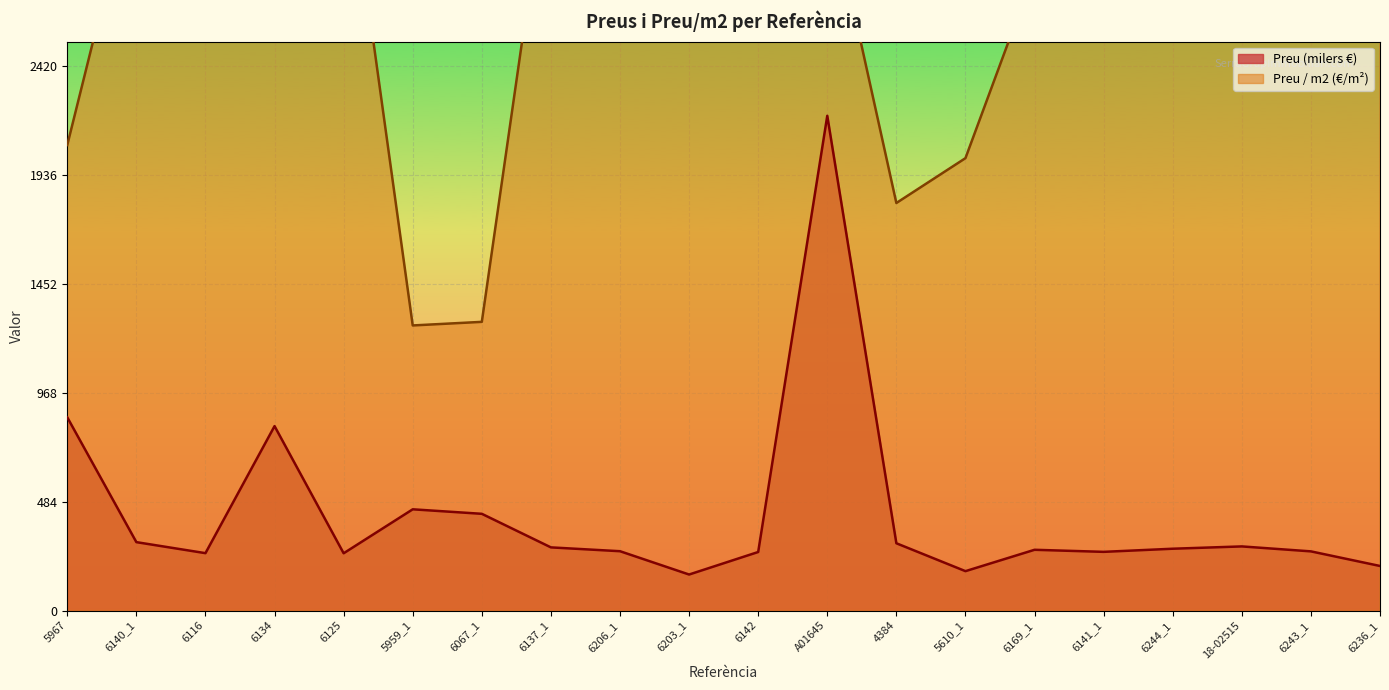

Reading left to right, list all the values displayed in this chart.

Preu: 859.0	304.0	255.0	820.0	254.5	450.0	430.0	280.7	263.7	160.0	260.1	2200.0	299.0	175.0	270.0	260.8	274.7	285.0	263.0	198.0
Preu / m2: 2069.9	3304.3	2628.9	2827.6	3486.0	1267.6	1283.6	3423.3	3176.6	3137.2	3172.3	3202.3	1812.1	2011.5	2842.1	3105.0	3122.0	3166.7	3168.2	2750.0